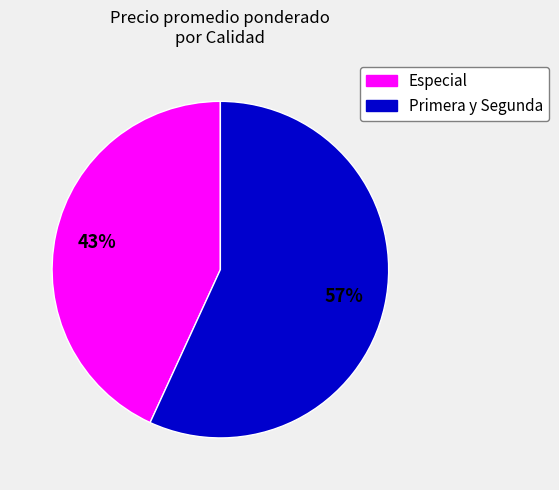

To the nearest percent, what is the average slice percentage?

50%